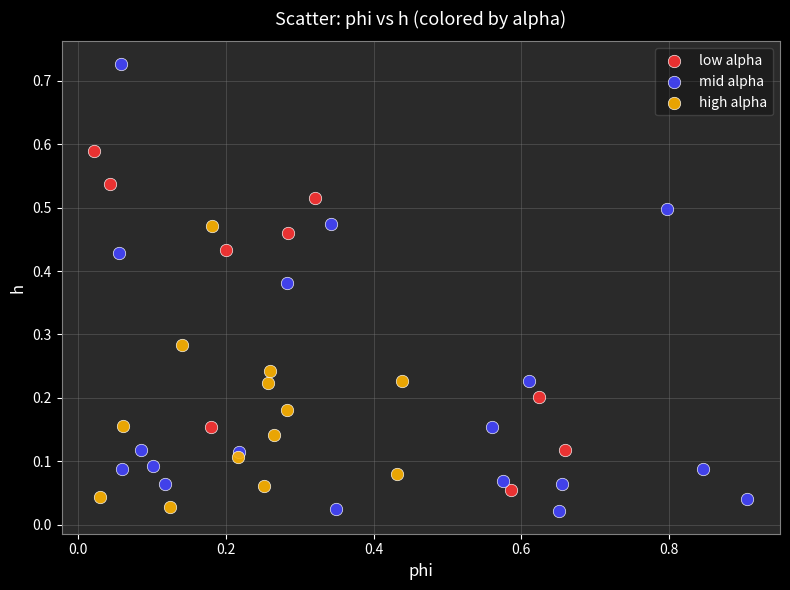

Which series contains the highest Y value?

mid alpha